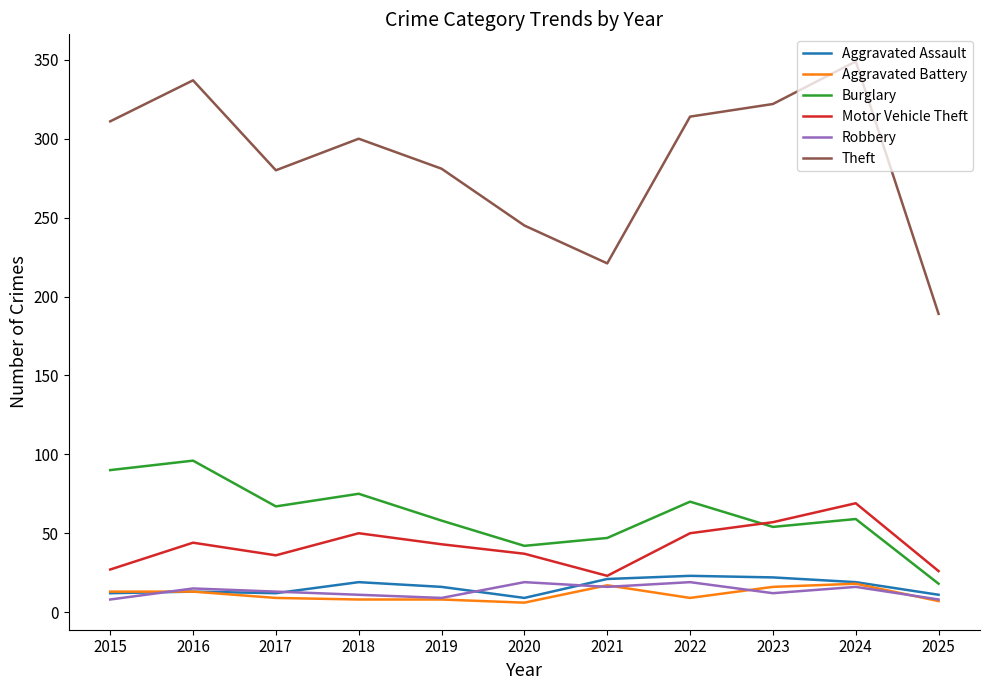

What is the spread (max minus min) of values at 2019?

273